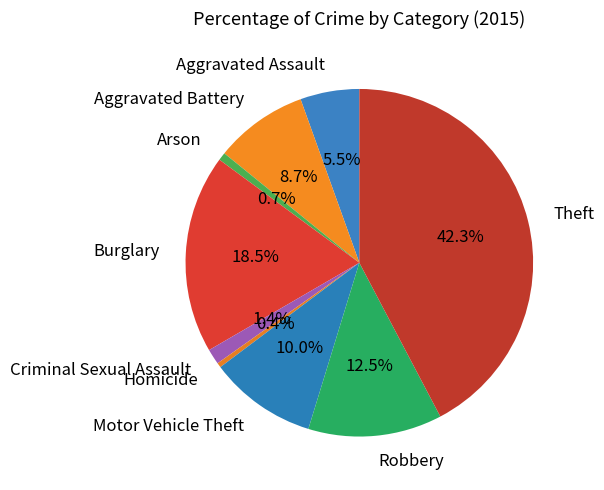

Is there any slice that represents more than half of the pie?

No